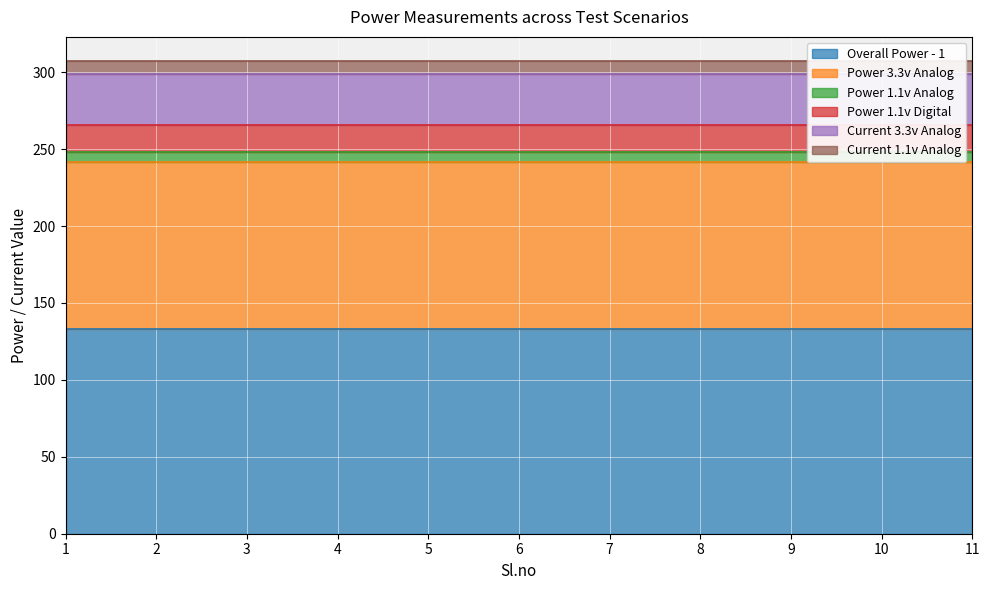

Reading right to left, transcribe all the data shown in this chart.

Overall Power - 1: 11=132.8	10=132.8	9=132.8	8=132.8	7=132.8	6=132.8	5=132.8	4=132.8	3=132.8	2=132.8	1=132.8
Power 3.3v Analog: 11=108.6	10=108.6	9=108.6	8=108.6	7=108.6	6=108.6	5=108.6	4=108.6	3=108.6	2=108.6	1=108.6
Power 1.1v Analog: 11=6.6	10=6.6	9=6.6	8=6.6	7=6.6	6=6.6	5=6.6	4=6.6	3=6.6	2=6.6	1=6.6
Power 1.1v Digital: 11=17.6	10=17.6	9=17.6	8=17.6	7=17.6	6=17.6	5=17.6	4=17.6	3=17.6	2=17.6	1=17.6
Current 3.3v Analog: 11=33.0	10=33.0	9=33.0	8=33.0	7=33.0	6=33.0	5=33.0	4=33.0	3=33.0	2=33.0	1=33.0
Current 1.1v Analog: 11=9.0	10=9.0	9=9.0	8=9.0	7=9.0	6=9.0	5=9.0	4=9.0	3=9.0	2=9.0	1=9.0